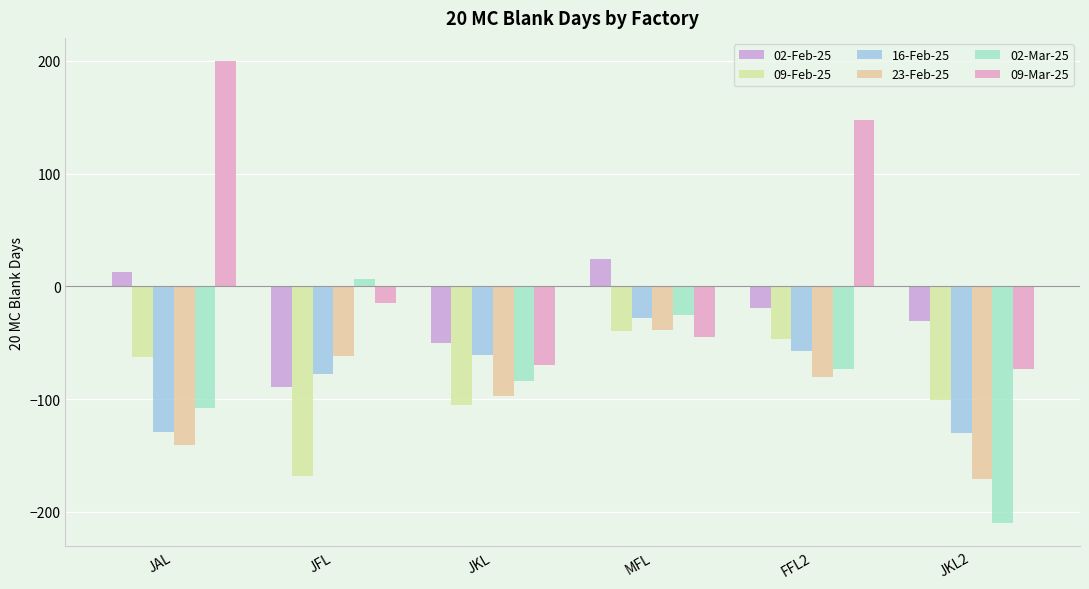

Reading right to left, transcribe all the data shown in this chart.

02-Feb-25: JKL2=-31	FFL2=-19	MFL=24	JKL=-50	JFL=-89	JAL=13
09-Feb-25: JKL2=-101	FFL2=-47	MFL=-40	JKL=-105	JFL=-168	JAL=-63
16-Feb-25: JKL2=-130	FFL2=-57	MFL=-28	JKL=-61	JFL=-78	JAL=-129
23-Feb-25: JKL2=-171	FFL2=-80	MFL=-39	JKL=-97	JFL=-62	JAL=-141
02-Mar-25: JKL2=-210	FFL2=-73	MFL=-25	JKL=-84	JFL=7	JAL=-108
09-Mar-25: JKL2=-73	FFL2=148	MFL=-45	JKL=-70	JFL=-15	JAL=200